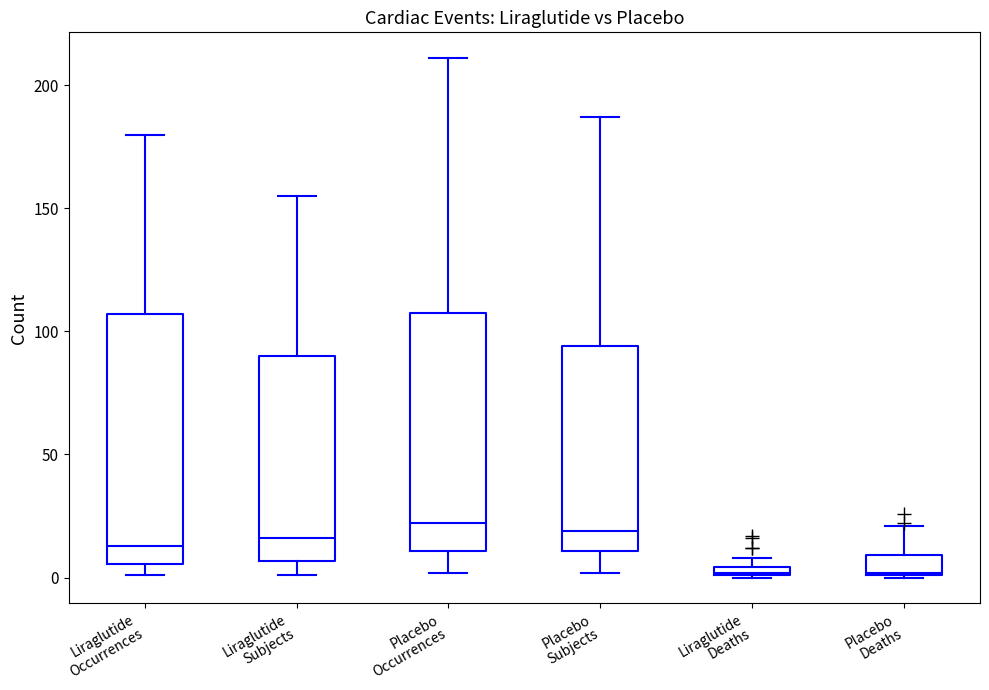

Where is the lower edge of the box for Placebo Subjects on the y-axis? The values are not printed on the chart, so give them approximately, as read against the axis.

10